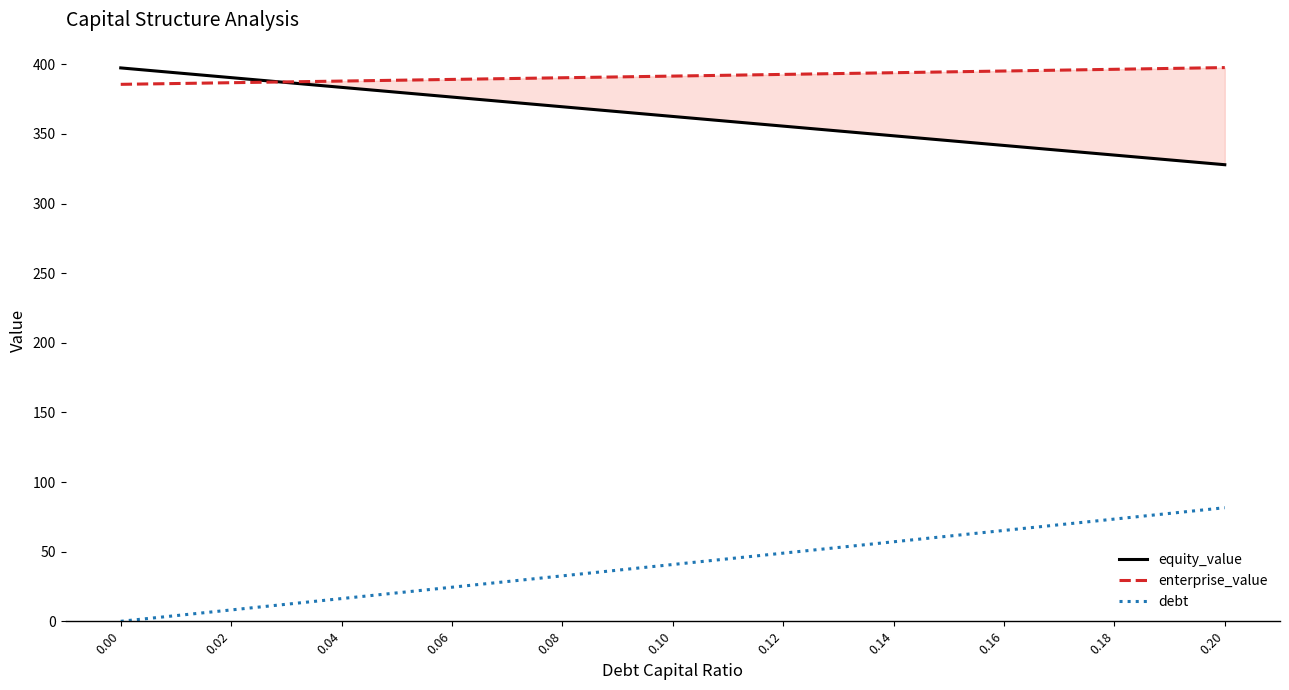

Which series has the largest total across all categories?

enterprise_value